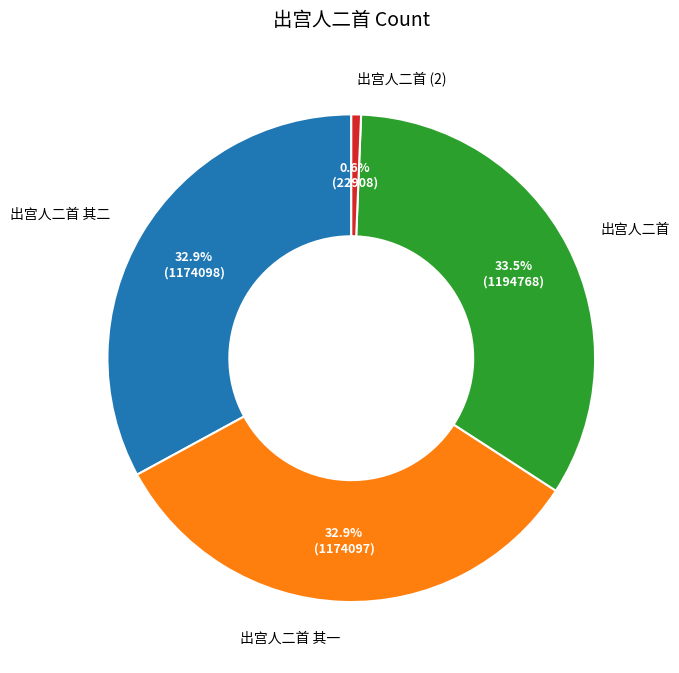

Is the sum of 出宫人二首 其二 and 出宫人二首 greater than half?

Yes